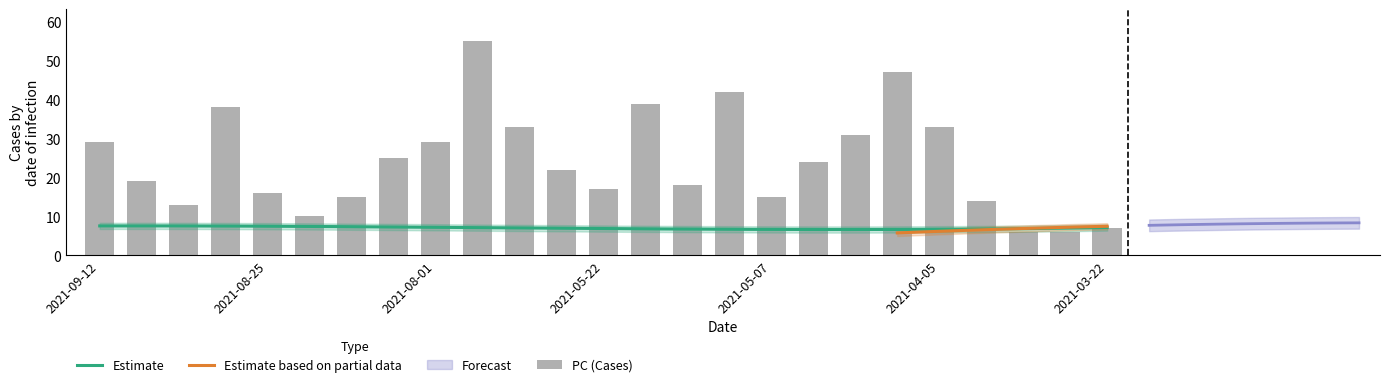

Which series changed the most between 2021-09-05 and 2021-04-12?

PC